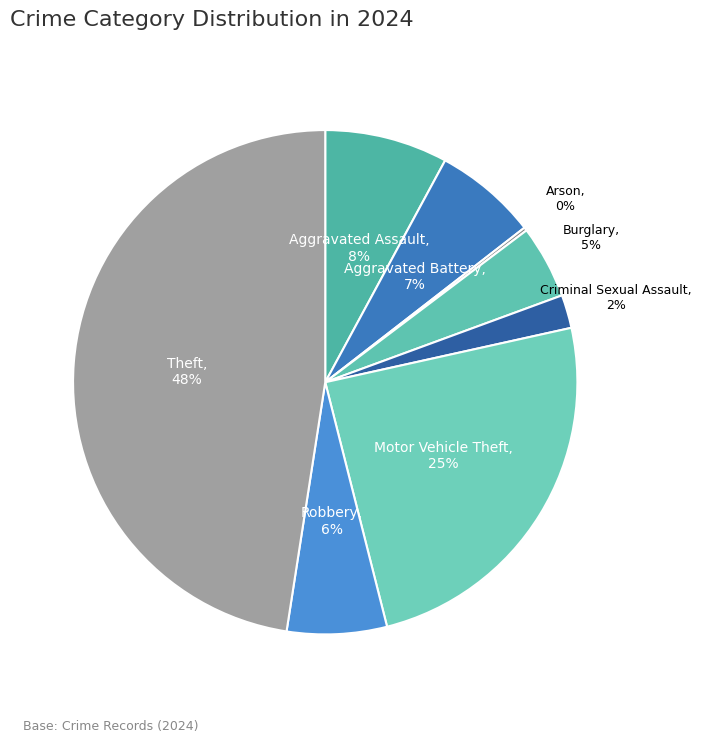

What is the largest slice in the pie chart?

Theft